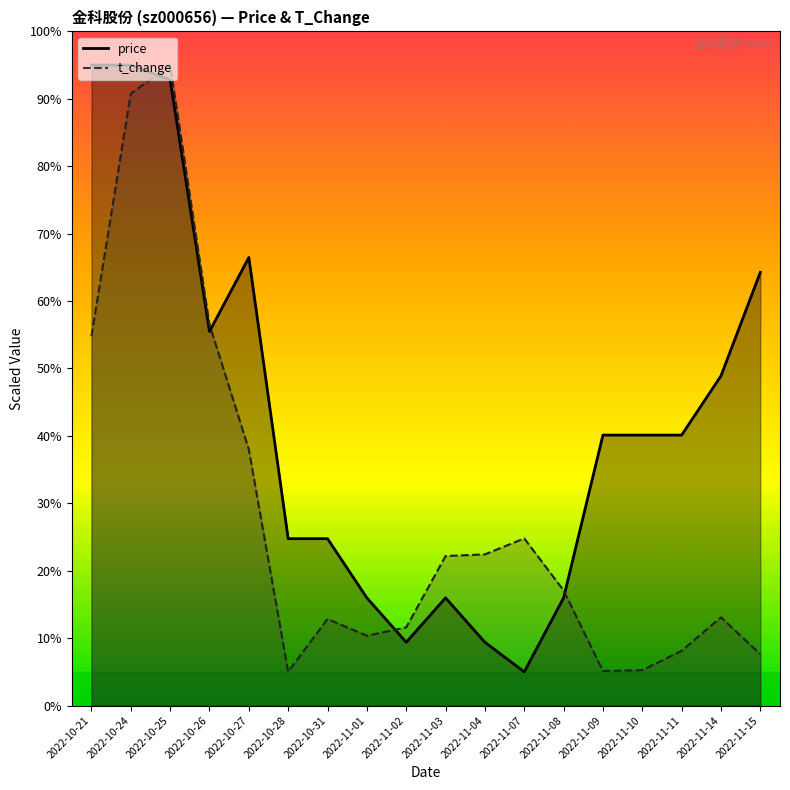

Is it true that price equals 9.8 at 2022-11-15?

False